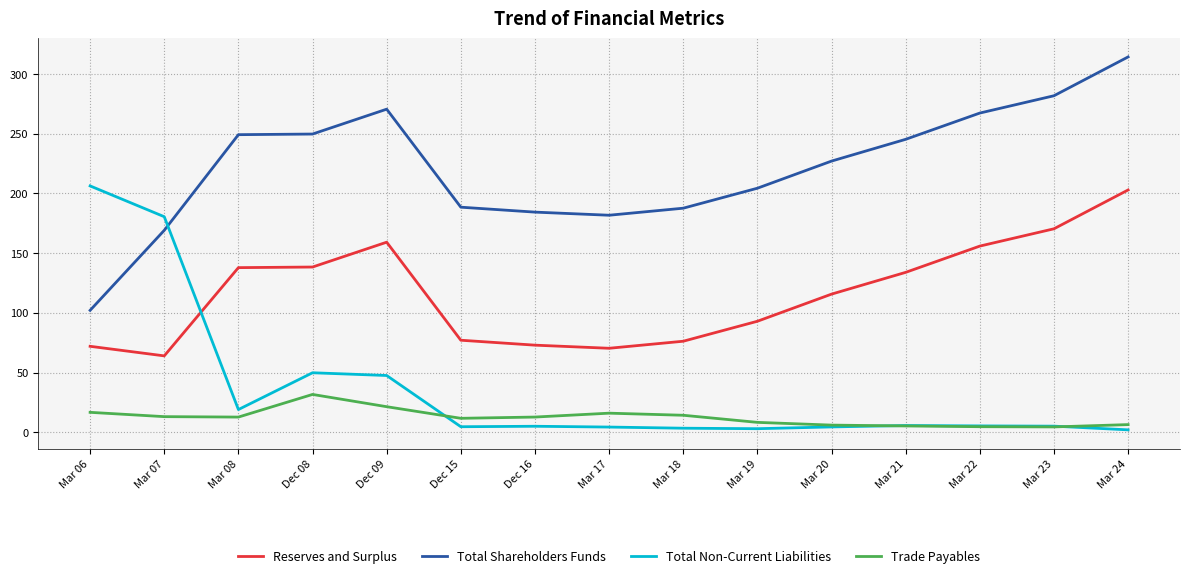

The value of Trade Payables at Dec 09 is 21.4. True or false?

True